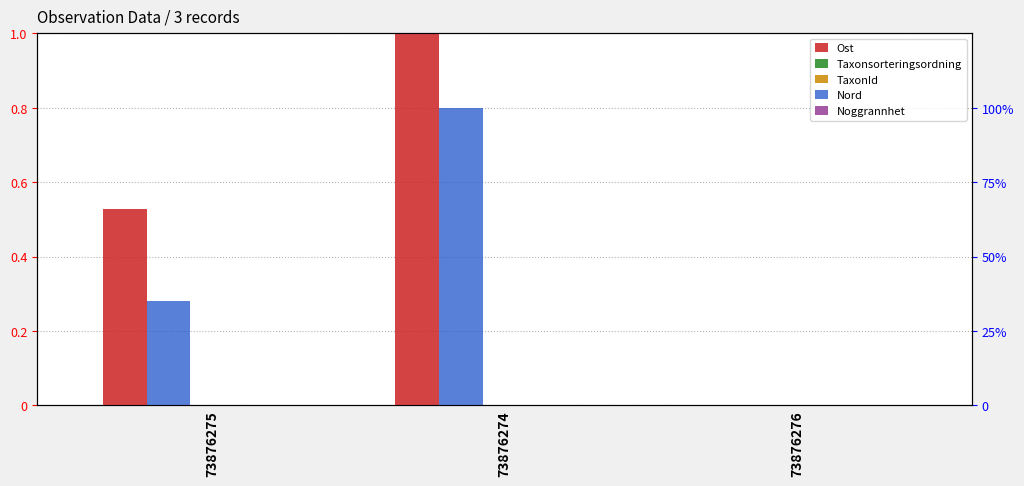

Are the bars horizontal?

No